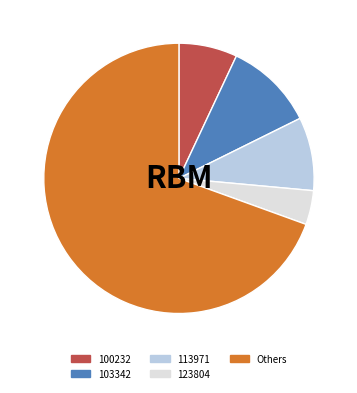

Is there any slice that represents more than half of the pie?

Yes